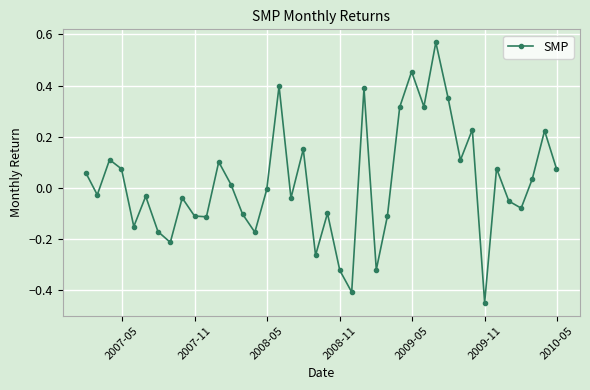

How many points are lower than both their immediate neighbors (excluding endpoints)?

13